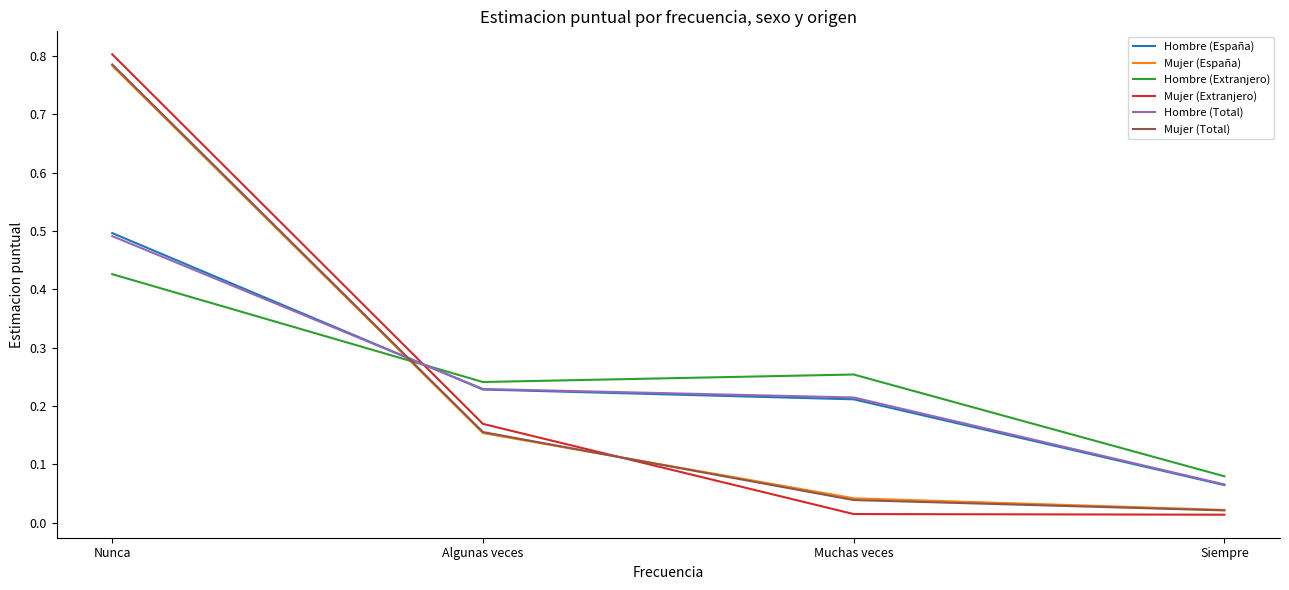

Which category has the highest value across all series?

Nunca